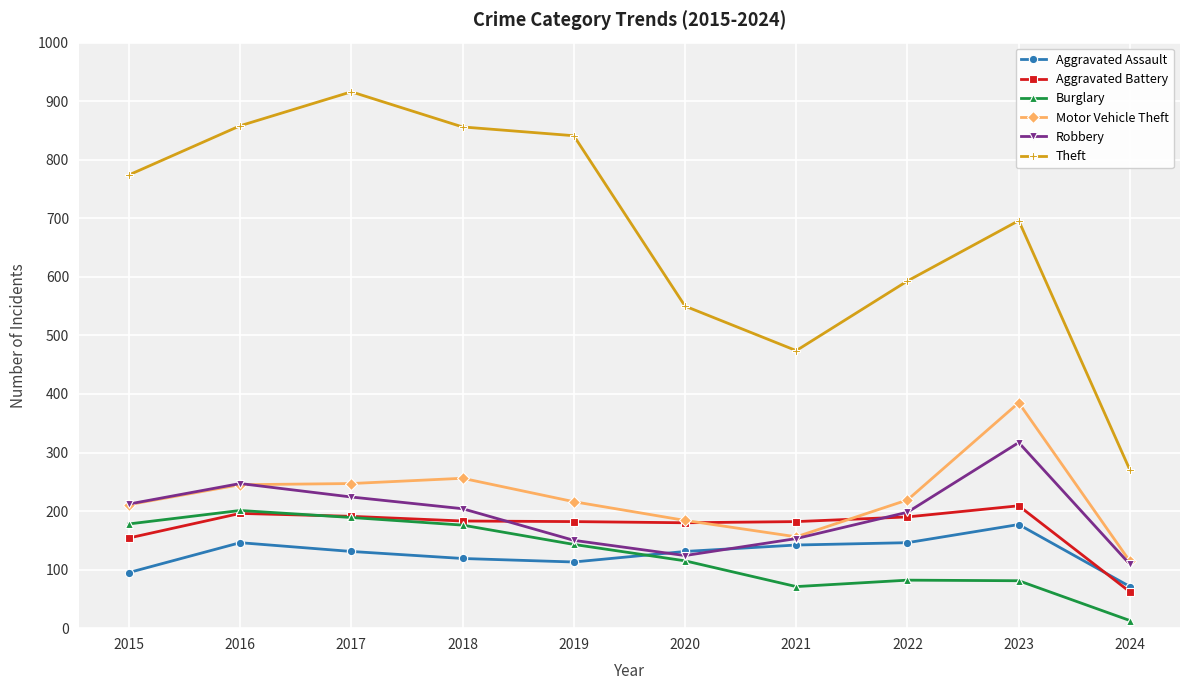

Does the chart have visible grid lines?

Yes